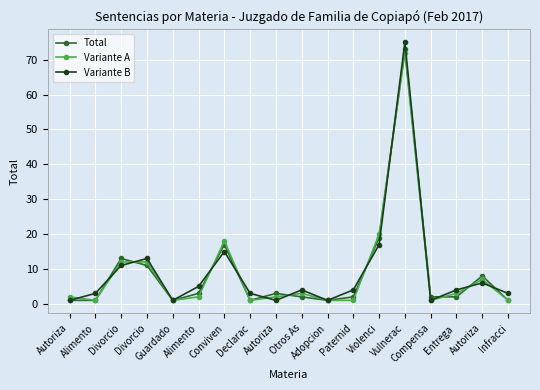

What is the total value across all series at Violenci?

56